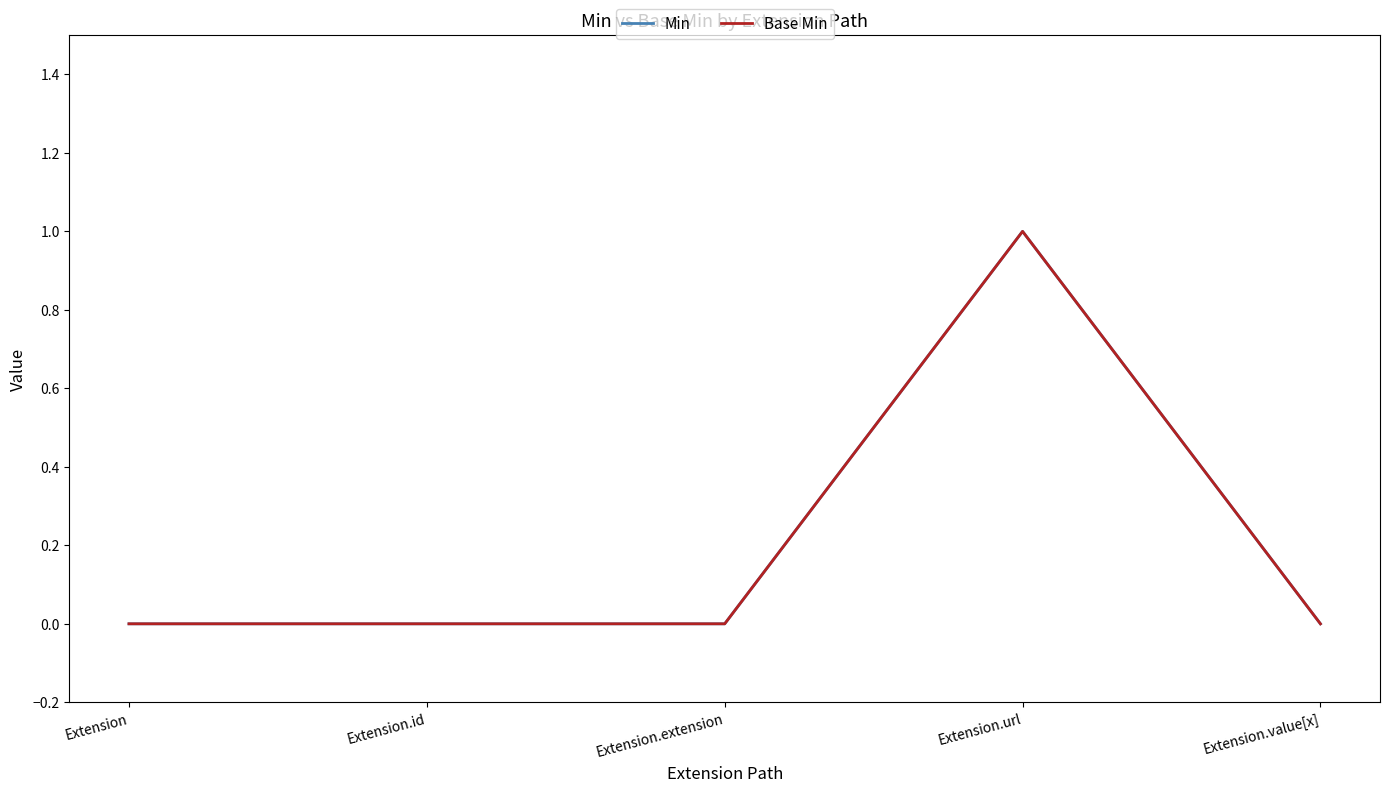

True or false: Base Min and Min intersect in this chart.

False